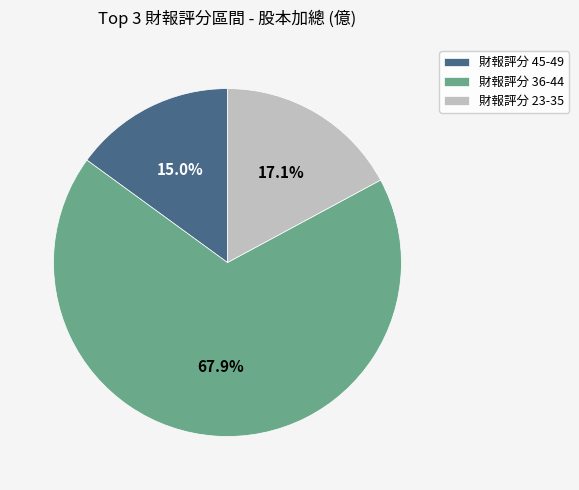

Rank the categories by value from highest to lowest.

財報評分 36-44, 財報評分 23-35, 財報評分 45-49